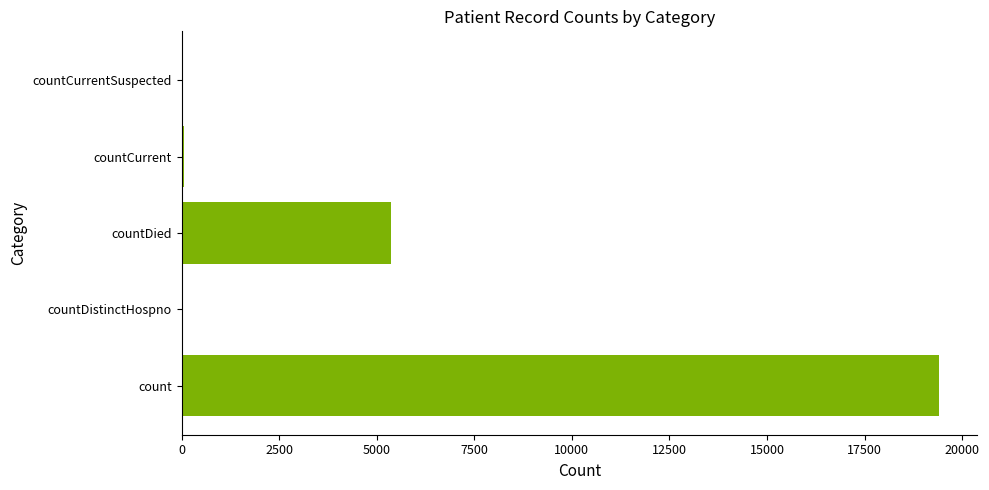

Are the bars horizontal?

Yes